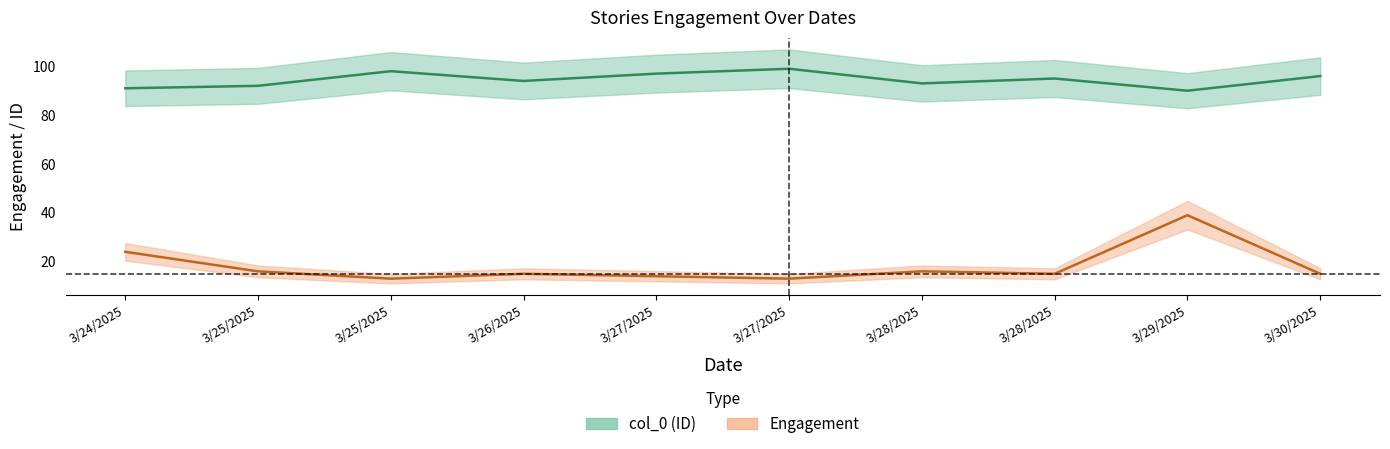

The value of Engagement at 3/29/2025 is 39. True or false?

True